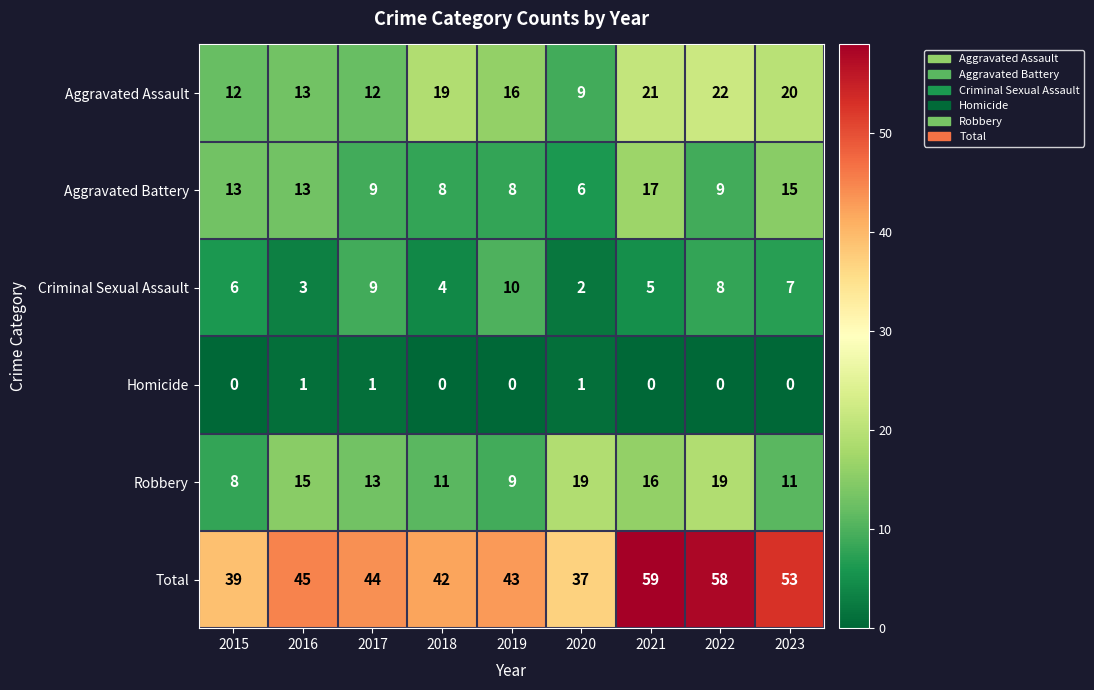

At 2020, list the series in order from largest to smallest.

Total, Robbery, Aggravated Assault, Aggravated Battery, Criminal Sexual Assault, Homicide